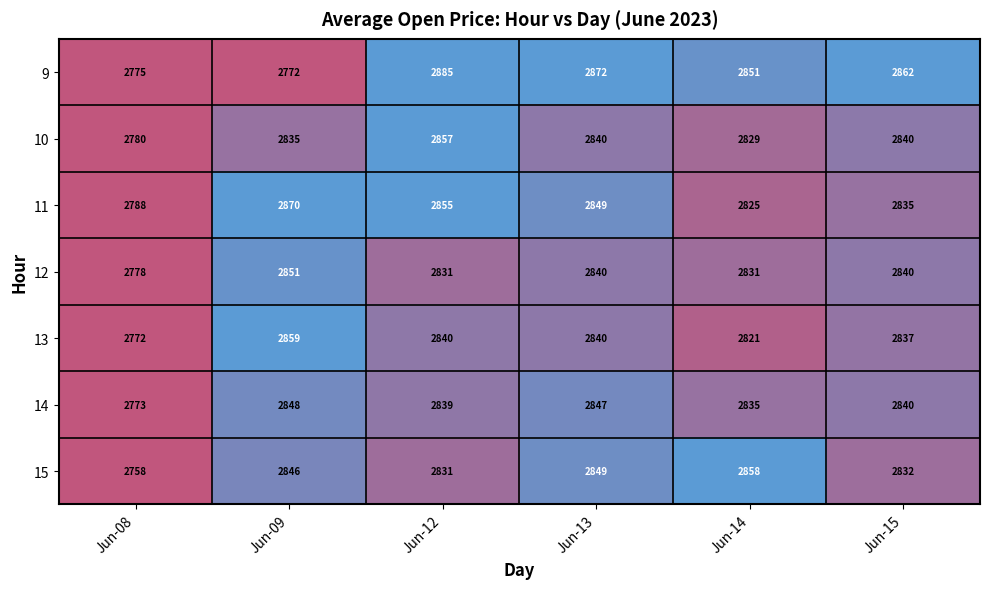

Rank the series by their maximum value, from lowest to highest.

14, 12, 10, 15, 13, 11, 9